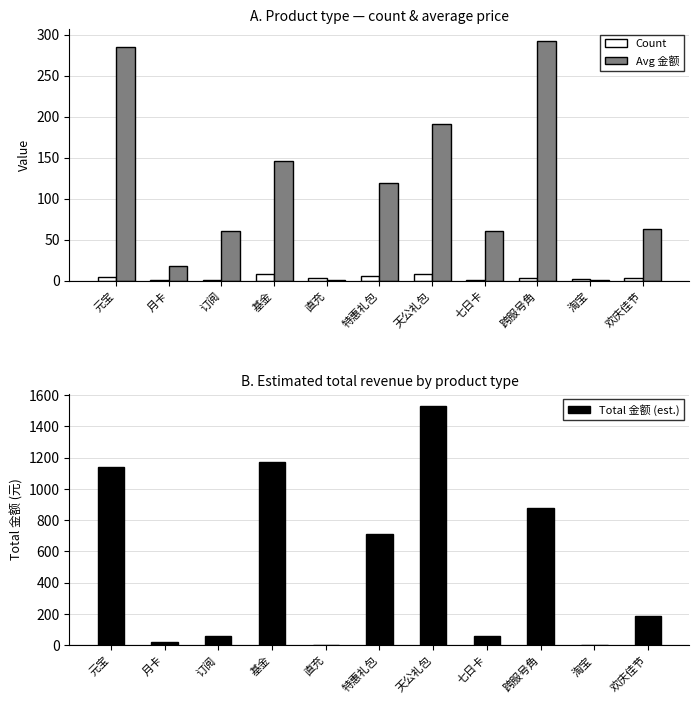

Is the value of Total 金额 (est.) at 订阅 greater than the value of Avg 金额 at 元宝?

No